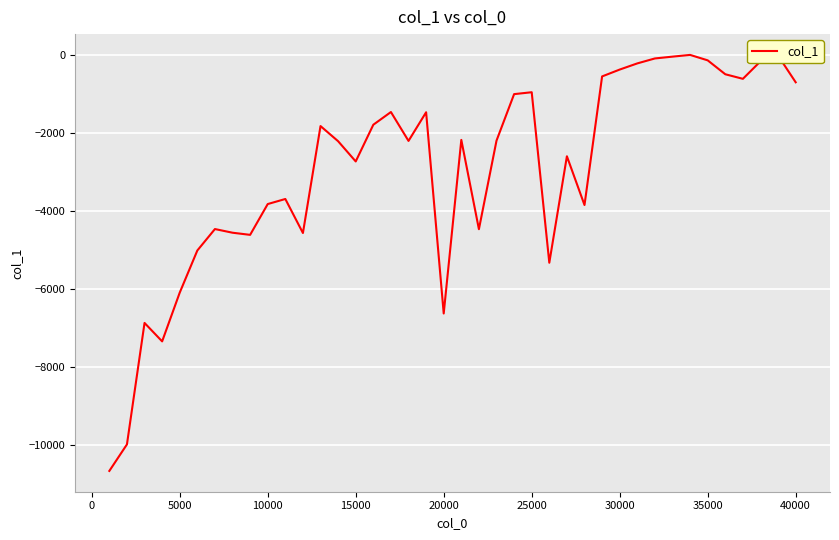

What is the minimum value shown in the chart?

-10670.0